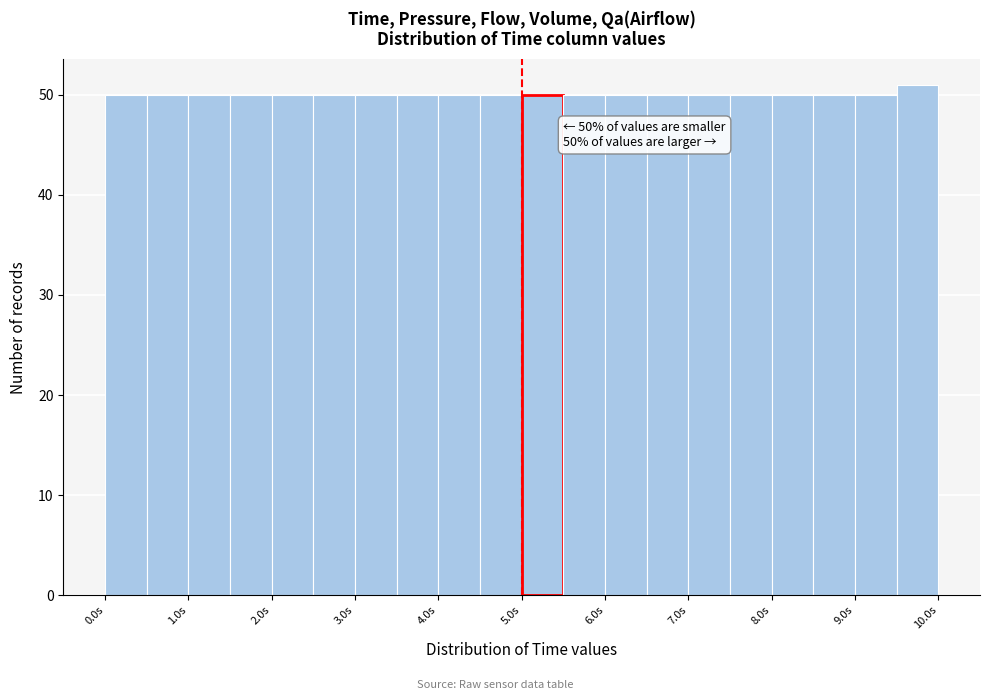

Over which range of the x-axis is the bar tallest?

9.5 to 10.0